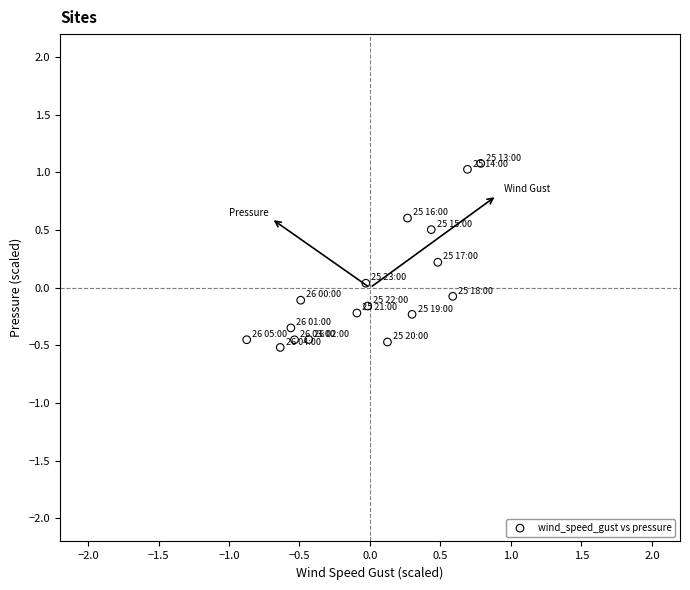

What is the range of X values (max minus min)?

1.7